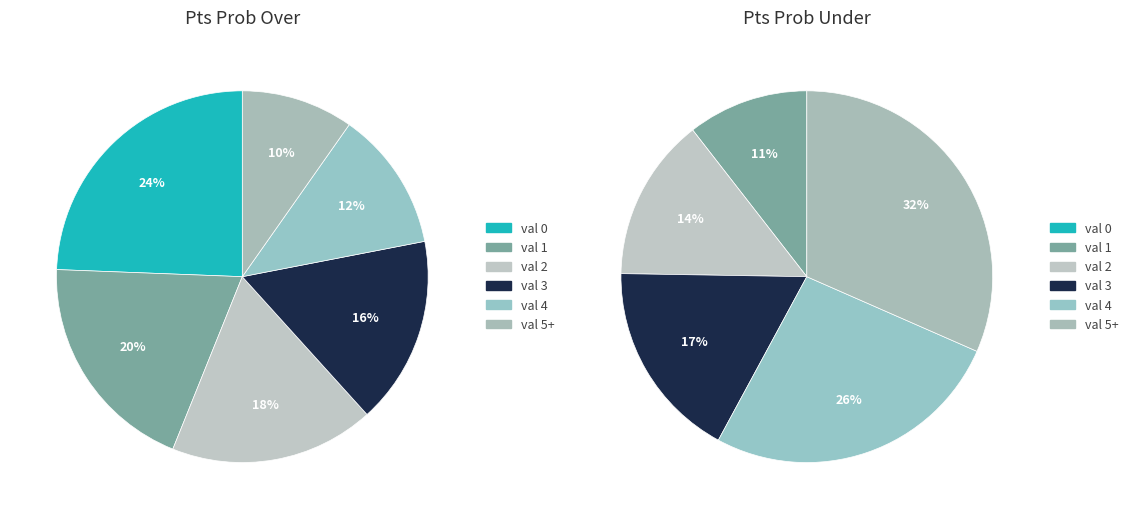

Is the sum of 5 and 8 greater than half?

No